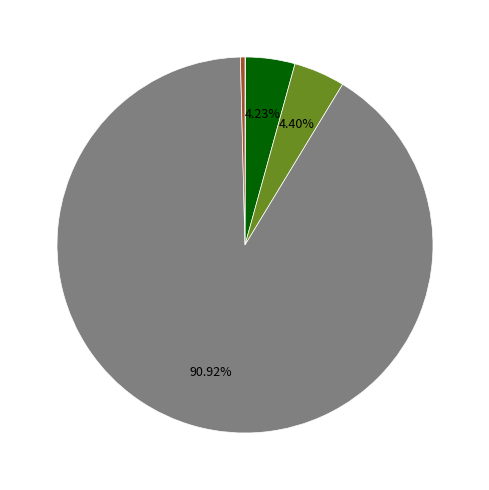

Does any single category account for the majority?

Yes